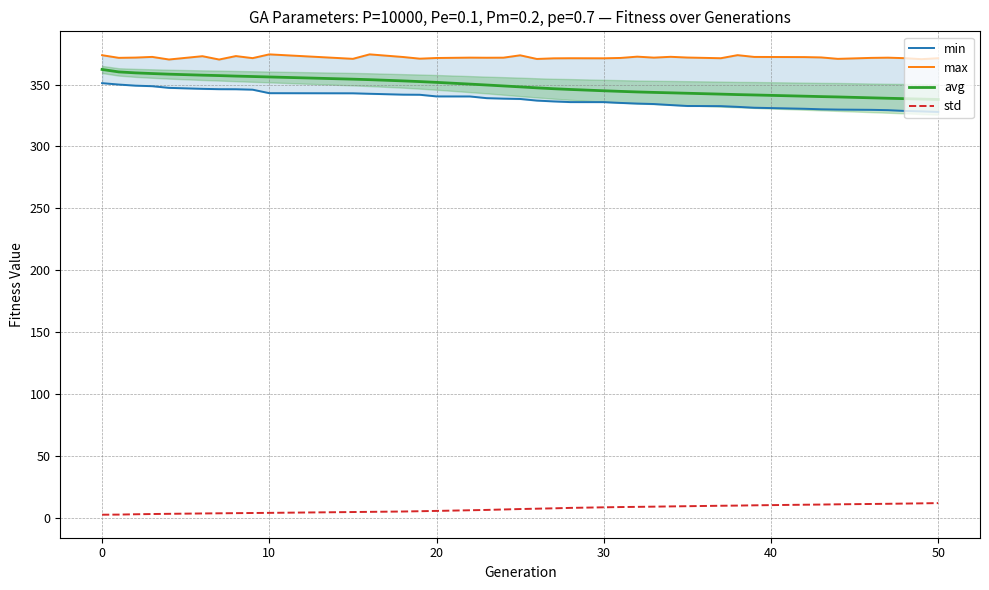

Rank the series by their maximum value, from lowest to highest.

std, min, avg, max